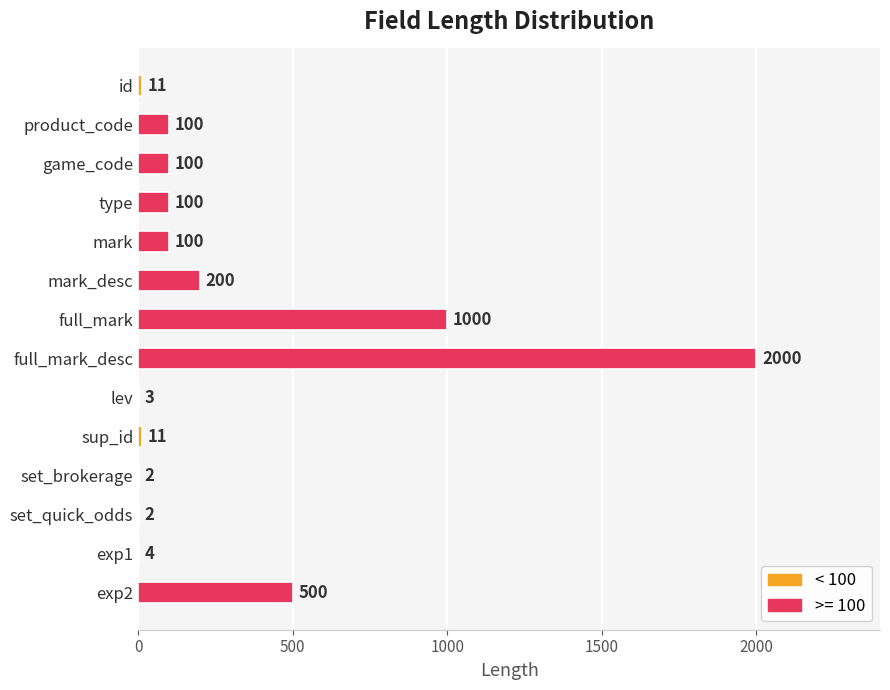

Does the chart contain stacked bars?

No